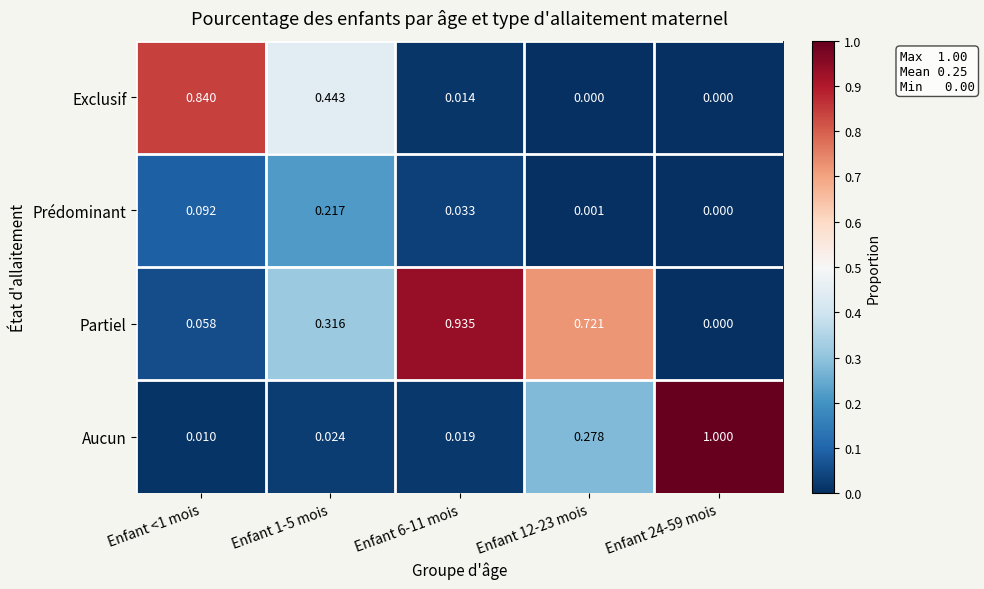

Which series has the widest spread of values?

Aucun